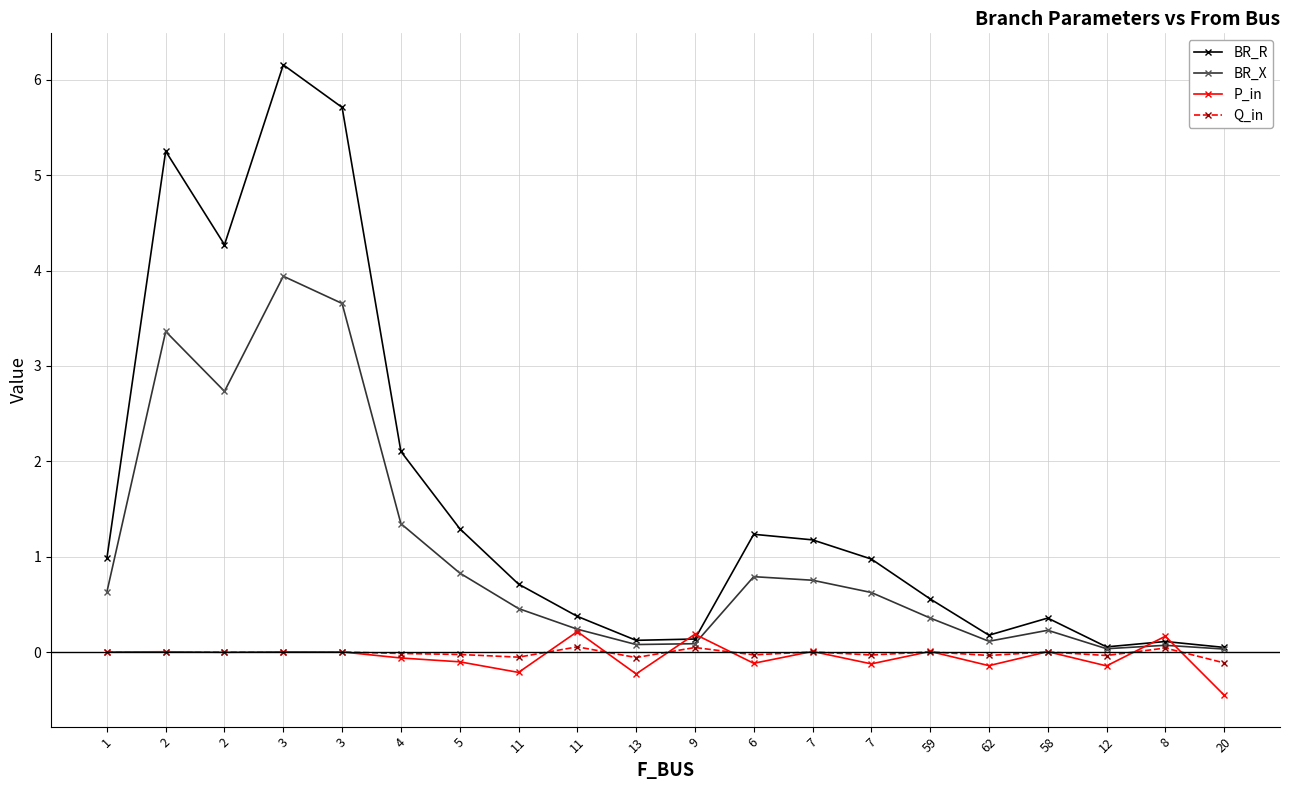

True or false: BR_X has more than 2 points higher than both neighbors.

True